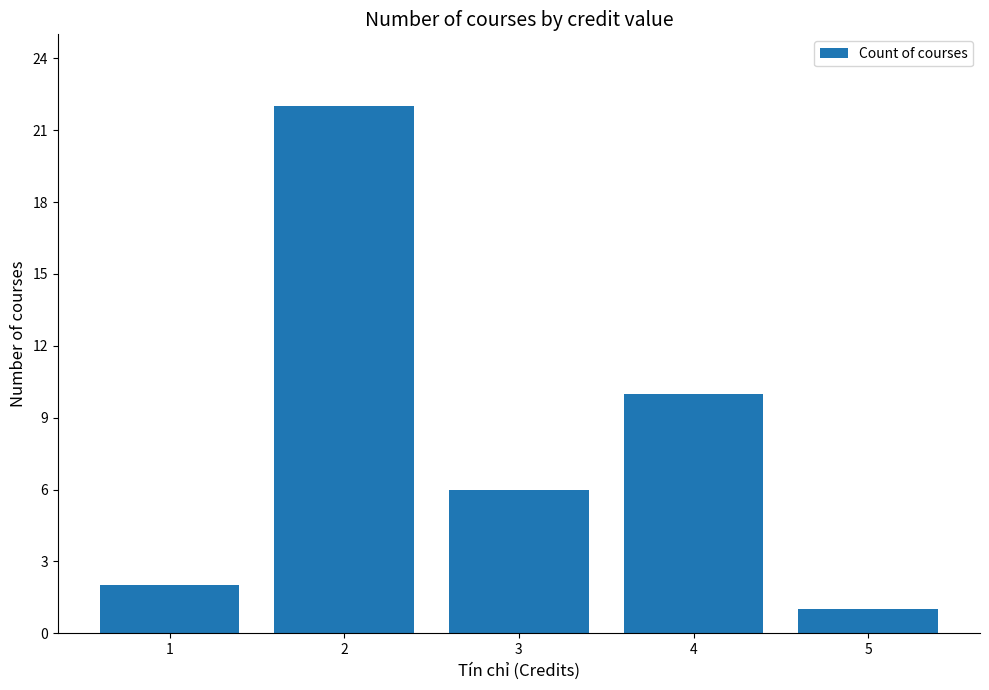

What is the ratio of the value at 4 to the value at 3?

1.7